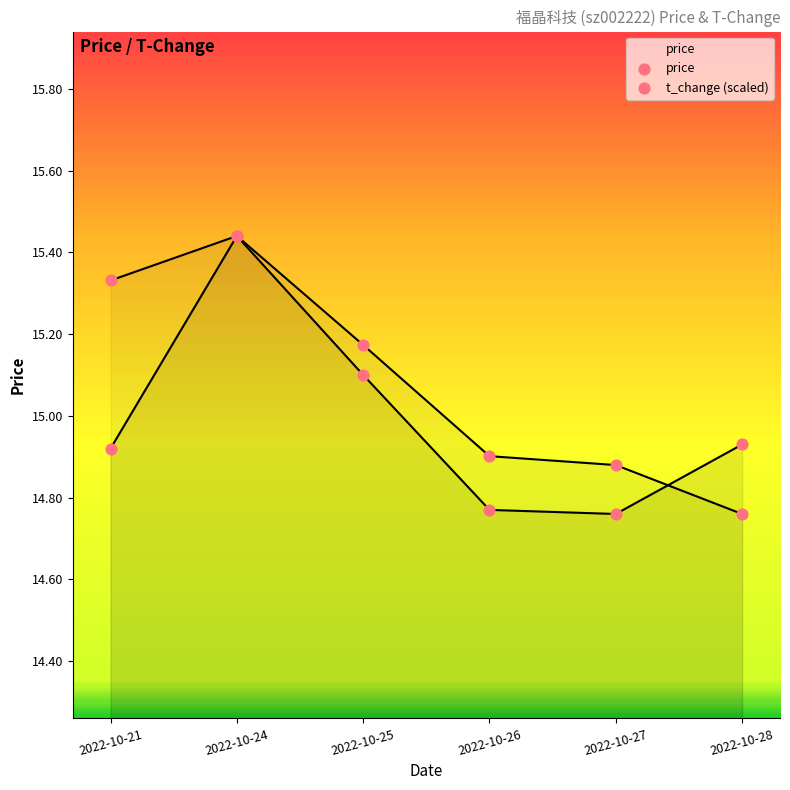

Which series contains the highest Y value?

price